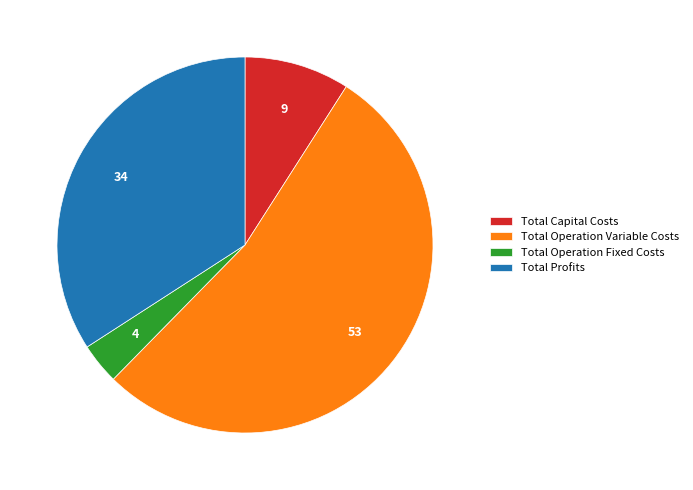

Rank the categories by value from highest to lowest.

Total Operation Variable Costs, Total Profits, Total Capital Costs, Total Operation Fixed Costs